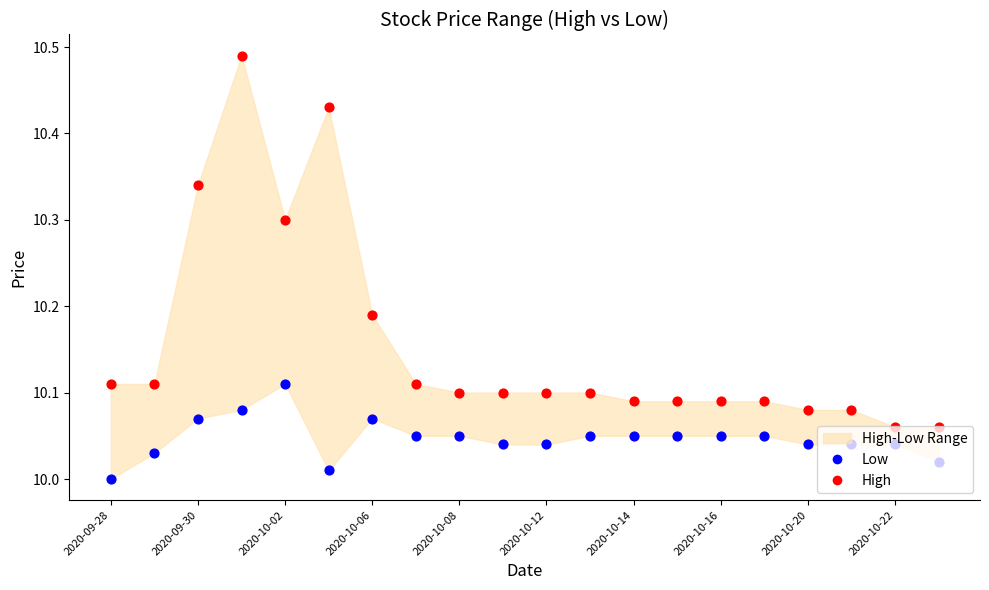

Which series reaches the minimum Y coordinate?

Low